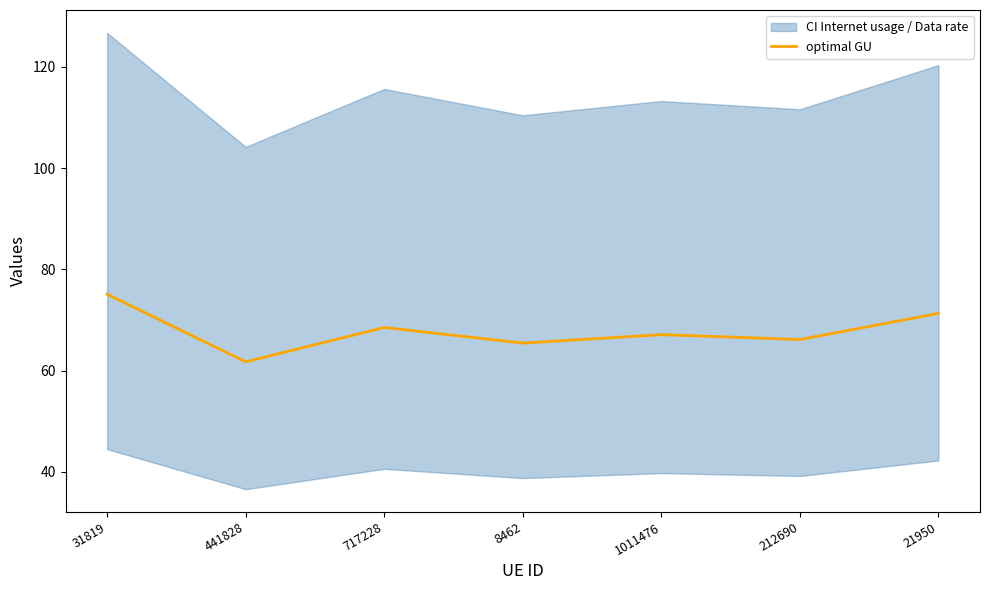

How many interior local valleys (lower than both neighbors) does the data have?

3